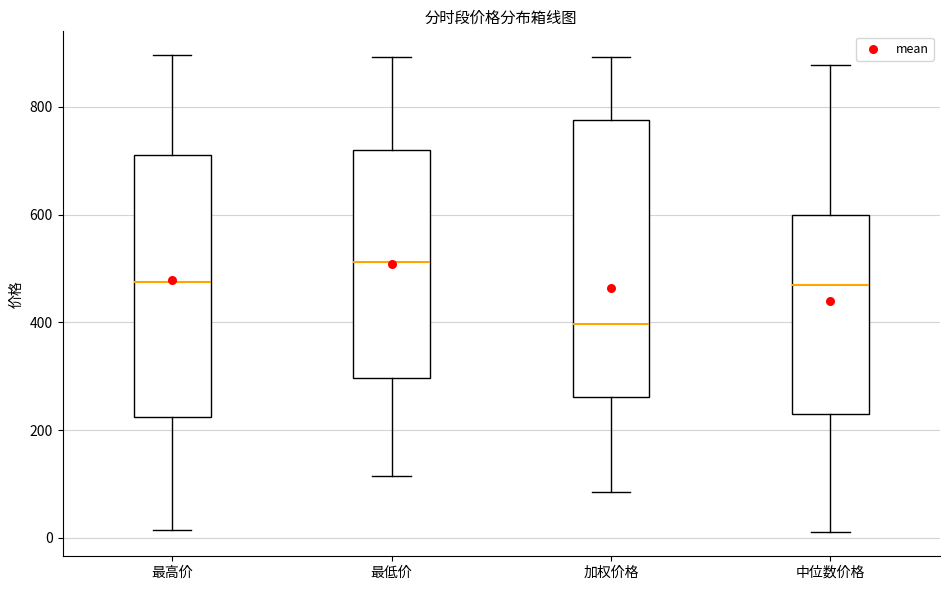

Where does the upper whisker of the box for 中位数价格 end on the y-axis? The values are not printed on the chart, so give them approximately, as read against the axis.

880